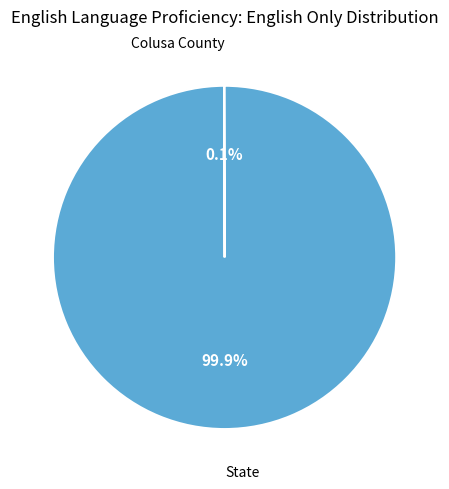

Is there a majority slice in this chart?

Yes